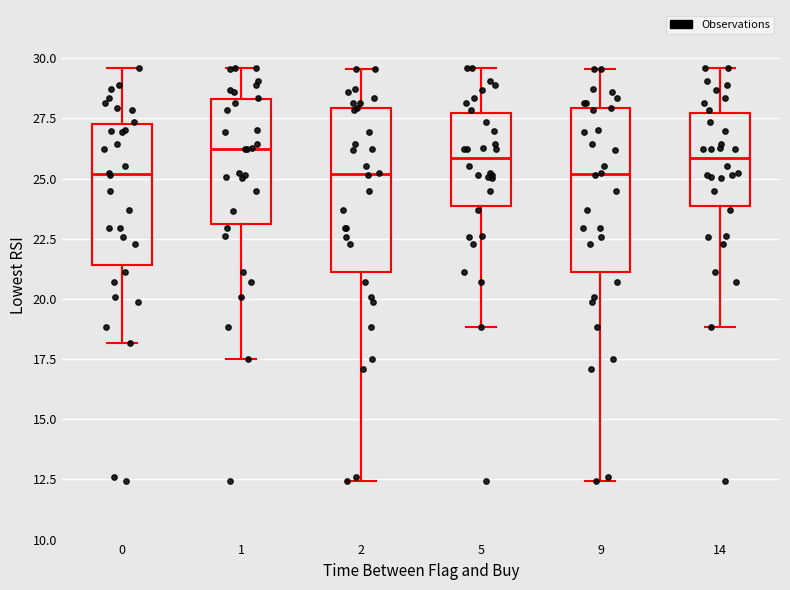

Reading left to right, transcribe this box plot: for each box, give where its median line is, the range the box spans, and where its two whiskers end, as read against the y-axis. The values are not printed on the chart, so give them approximately, as read against the axis.

0: median 25.0, box 21.5 to 27.5, whiskers 18.0 to 29.5
1: median 26.0, box 23.0 to 28.5, whiskers 17.5 to 29.5
2: median 25.0, box 21.0 to 28.0, whiskers 12.5 to 29.5
5: median 26.0, box 24.0 to 27.5, whiskers 19.0 to 29.5
9: median 25.0, box 21.0 to 28.0, whiskers 12.5 to 29.5
14: median 26.0, box 24.0 to 27.5, whiskers 19.0 to 29.5